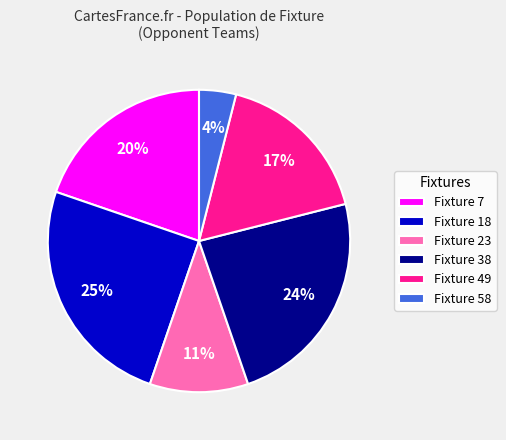

What percentage is the Fixture 23 slice, to the nearest percent?

11%